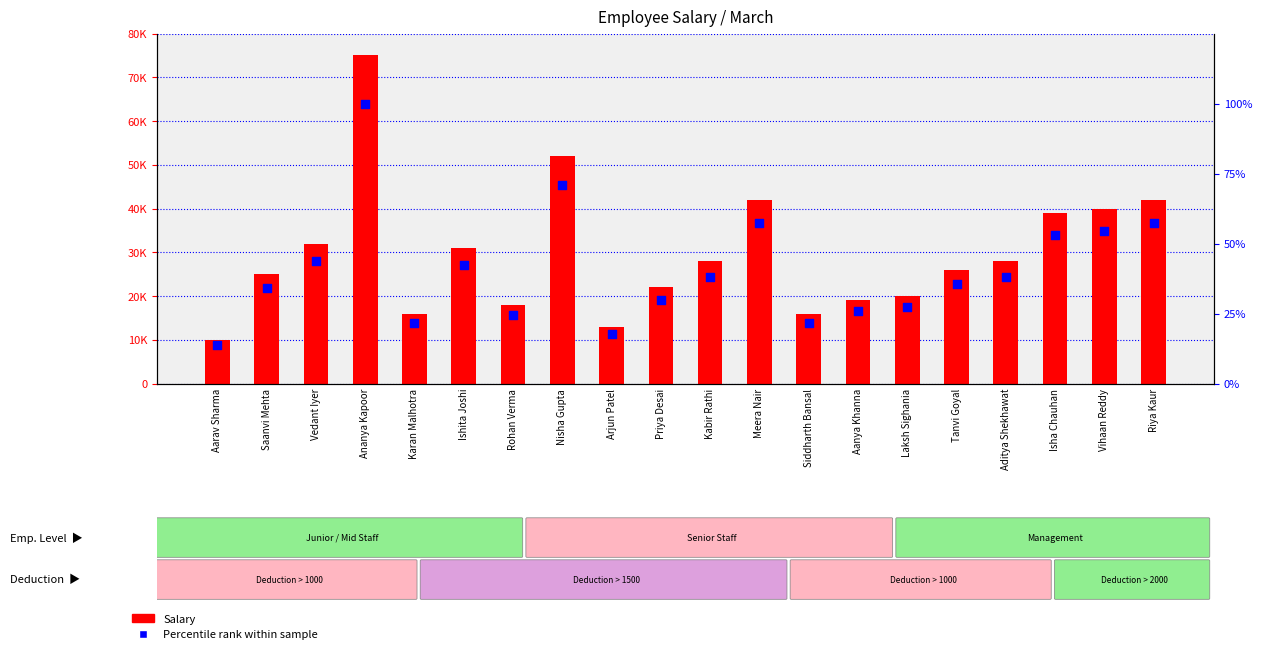

What is the total value across all series at Aditya Shekhawat?

28038.2